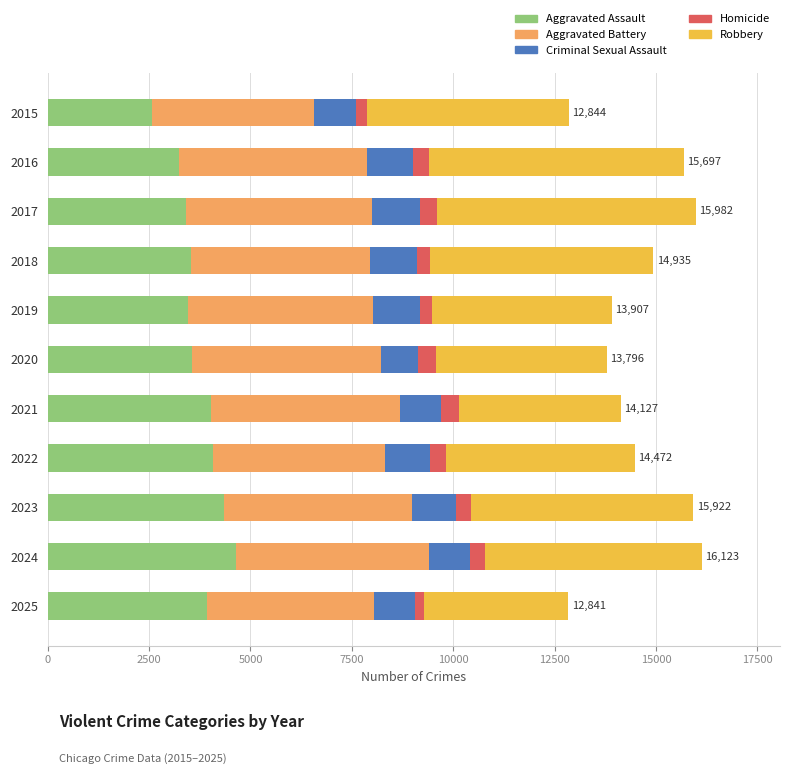

What is the total value across all series at 2016?

15697